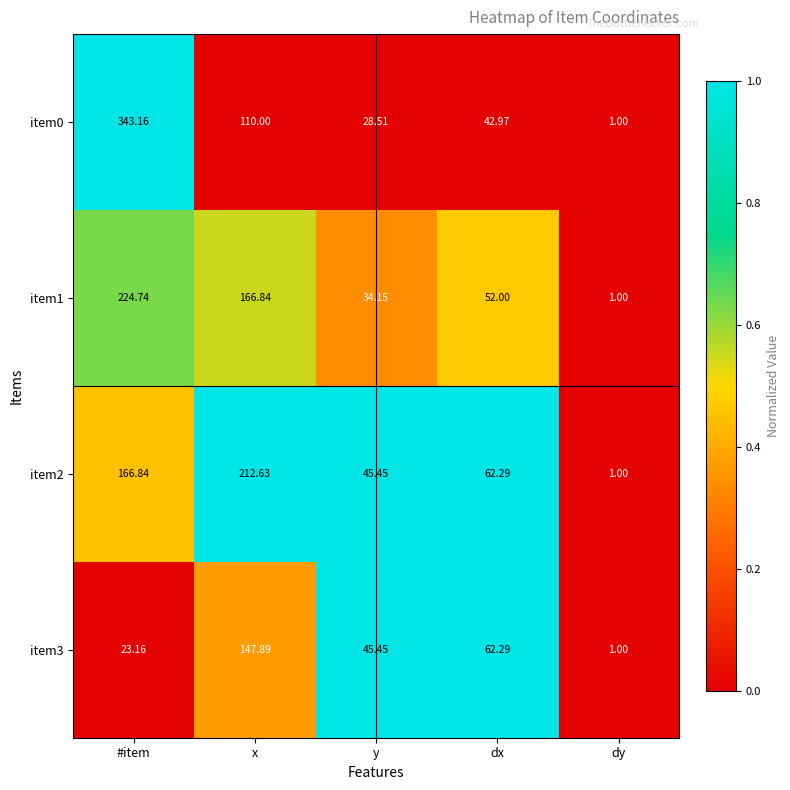

Which category has the highest value in the item1 series?

#item